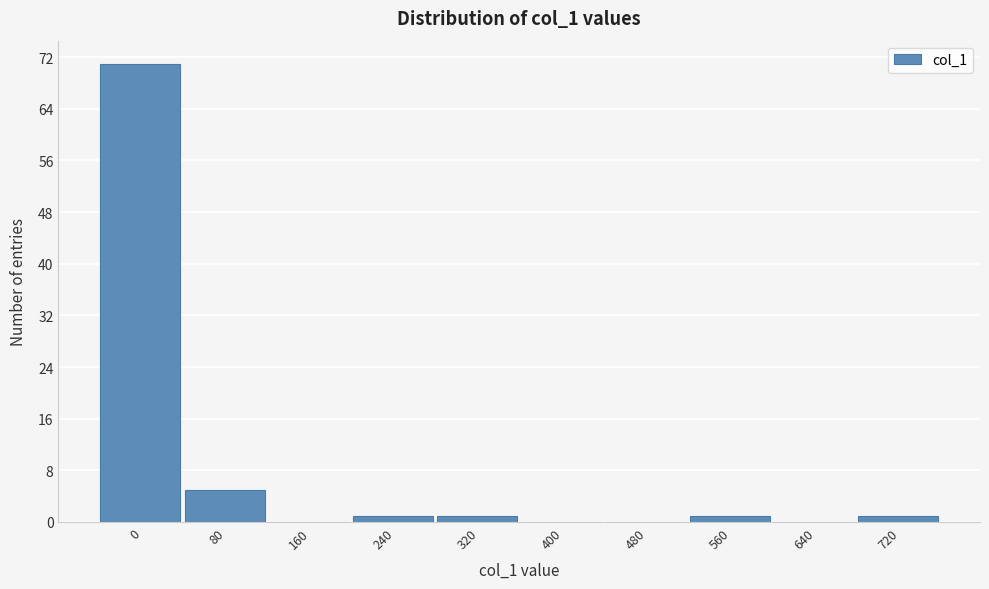

Reading right to left, what are all the values shown in this chart?

720=1	640=0	560=1	480=0	400=0	320=1	240=1	160=0	80=5	0=71